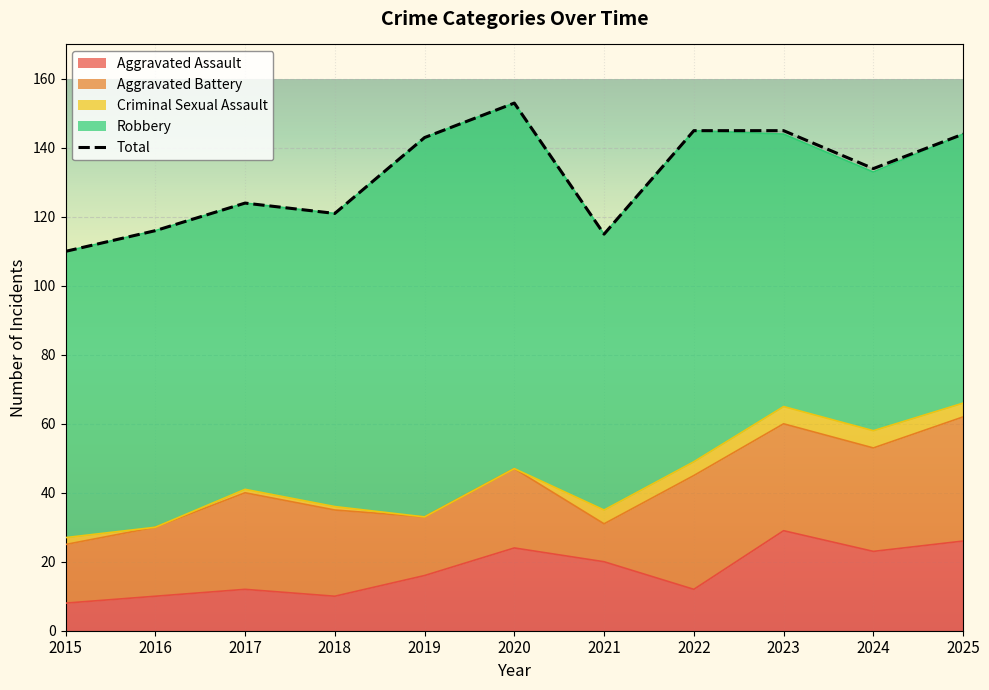

What is the maximum value shown in the chart?

153